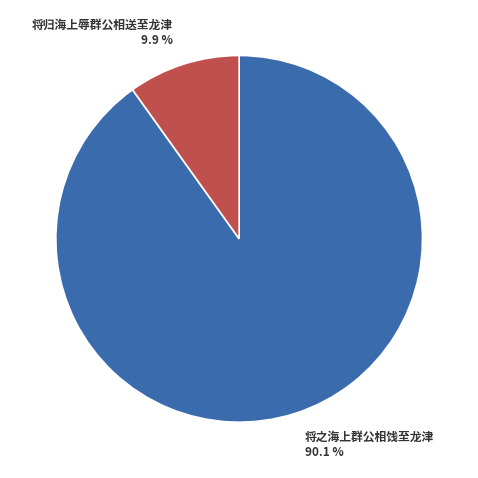

Which slice is the smallest?

将归海上辱群公相送至龙津